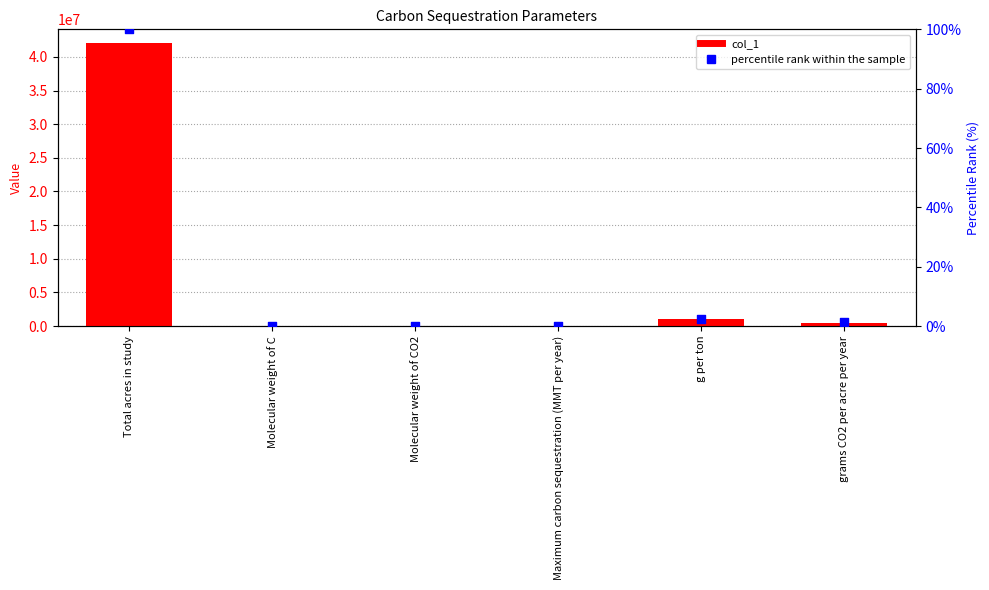

What is the total value across all series at g per ton?

1000002.4